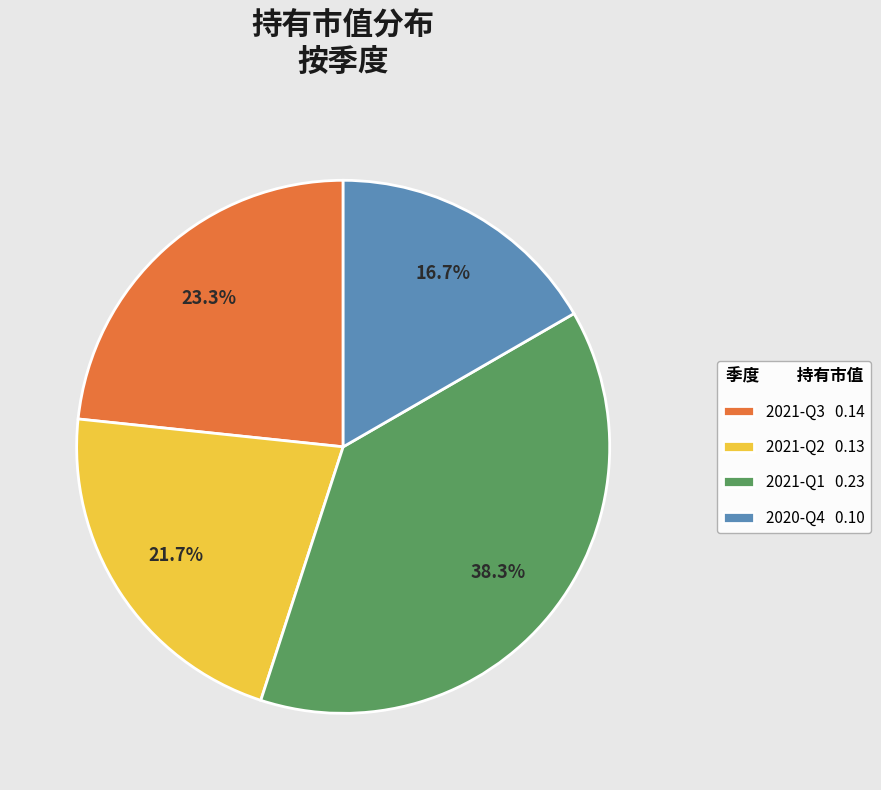

To the nearest percent, what portion does 2020-Q4 represent?

17%